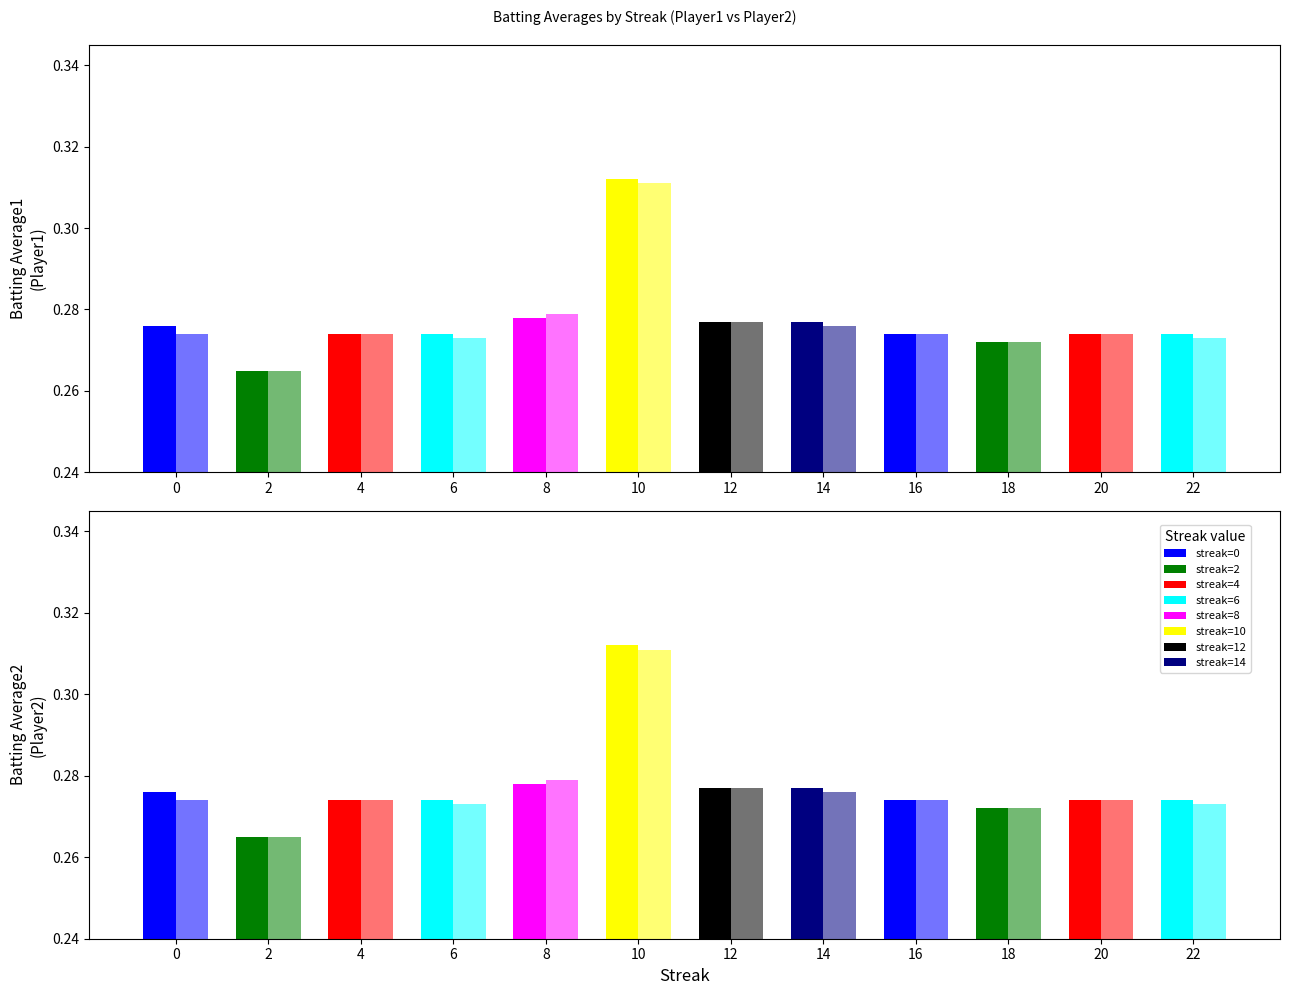

Which category has the lowest value across all series?

2